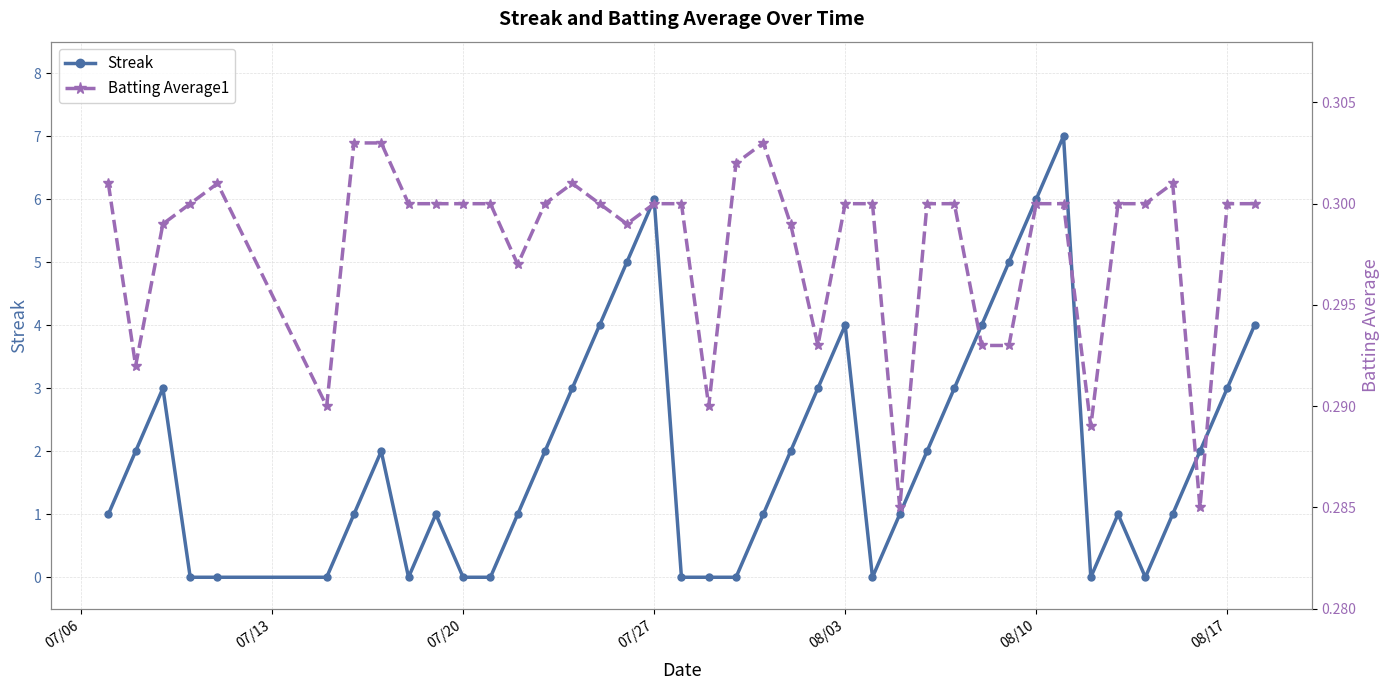

True or false: Batting Average1 and Streak intersect in this chart.

True